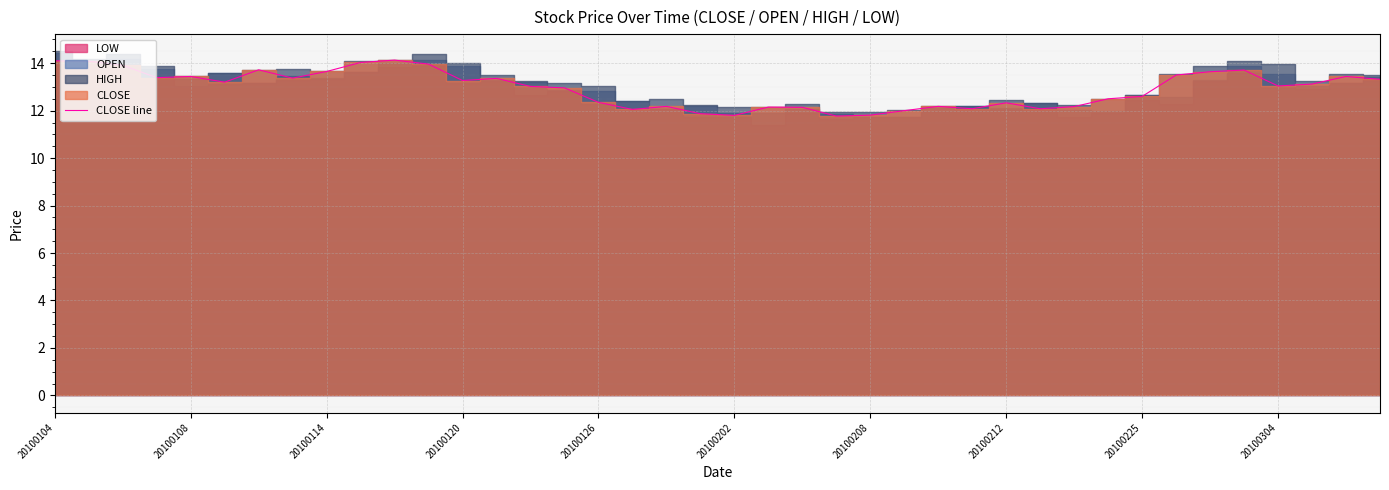

Where is the data nearest to the value 12?

25